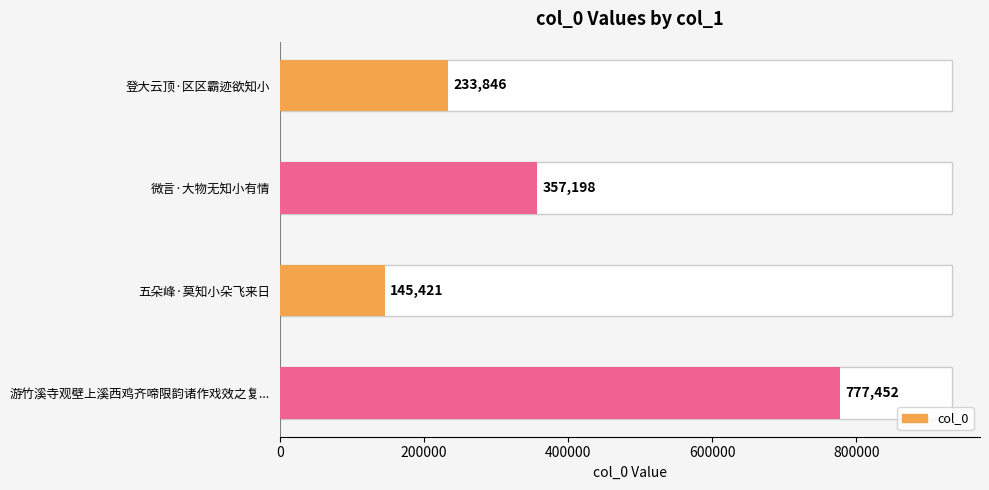

Are the bars horizontal?

Yes